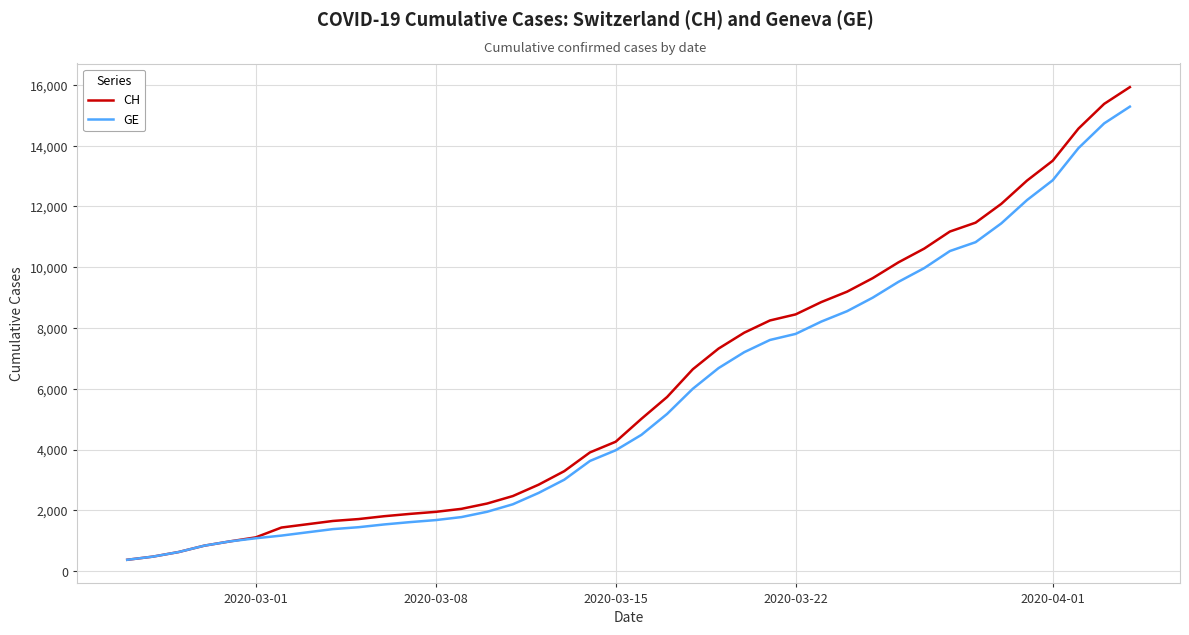

Rank the series by their average value, from highest to lowest.

CH, GE